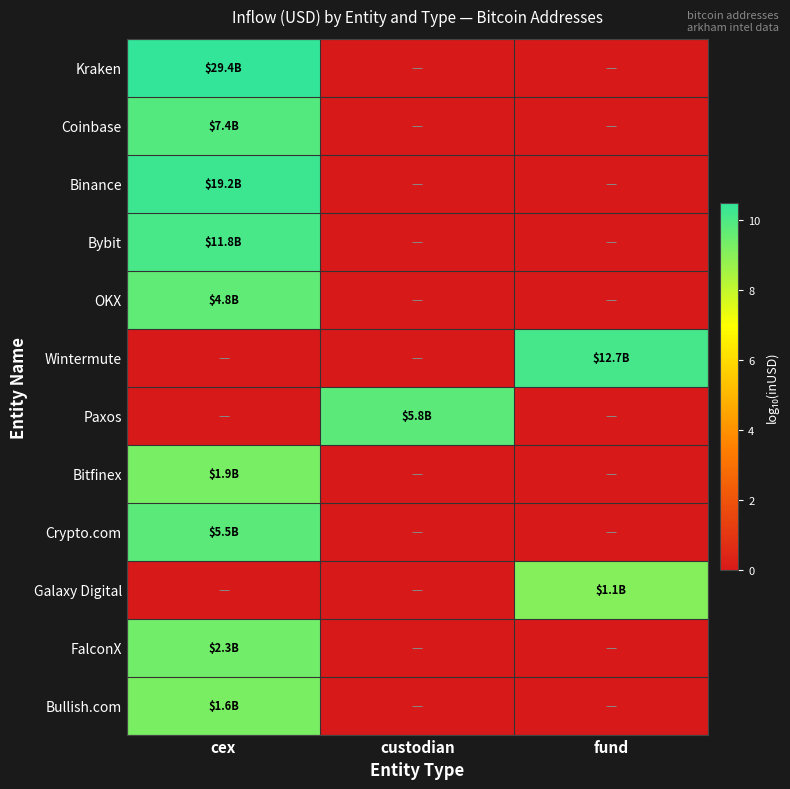

Which category has the highest value across all series?

cex